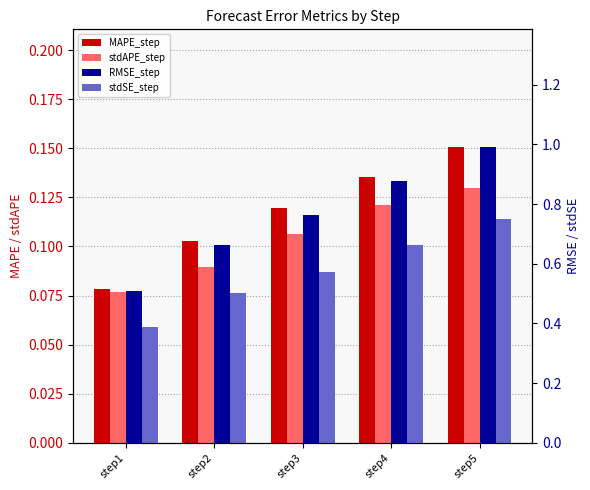

What is the total value across all series at step4?

1.8